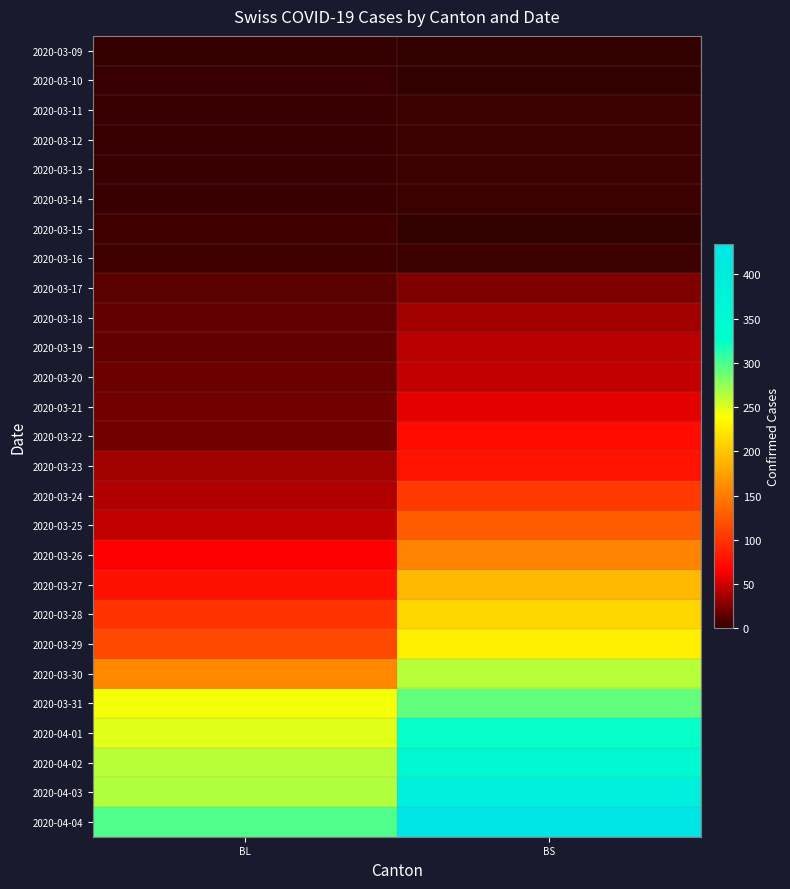

How many series are shown in this chart?

27